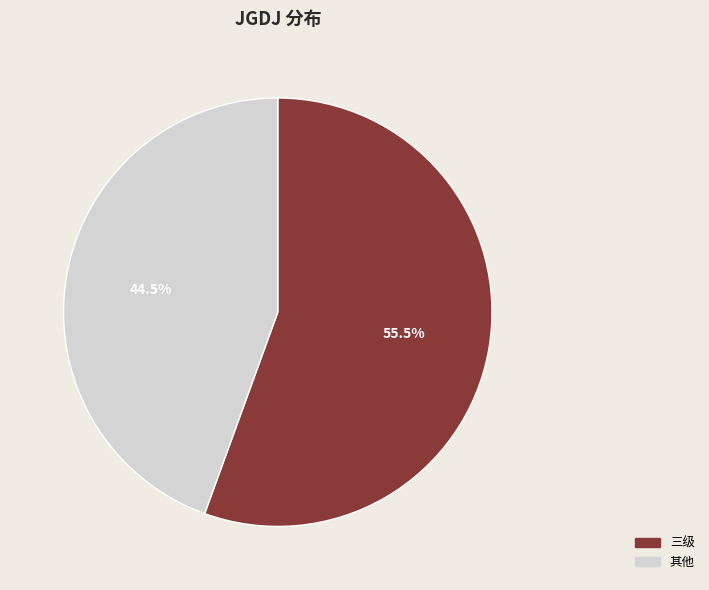

Which slice is the smallest?

其他